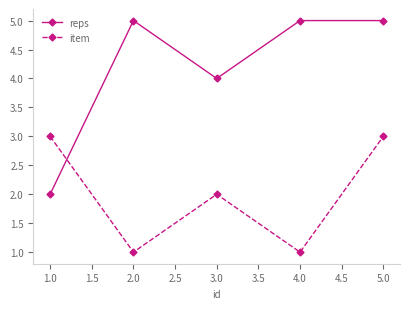

List the series in order of their overall mean, highest first.

reps, item